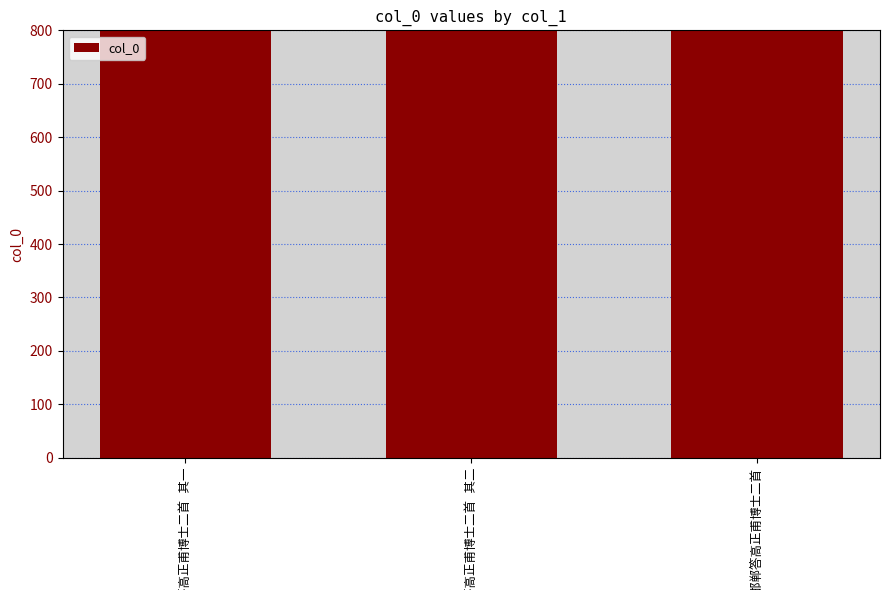

Between 将之邯郸答高正甫博士二首 其一 and 将之邯郸答高正甫博士二首 其二, which is larger?

将之邯郸答高正甫博士二首 其二